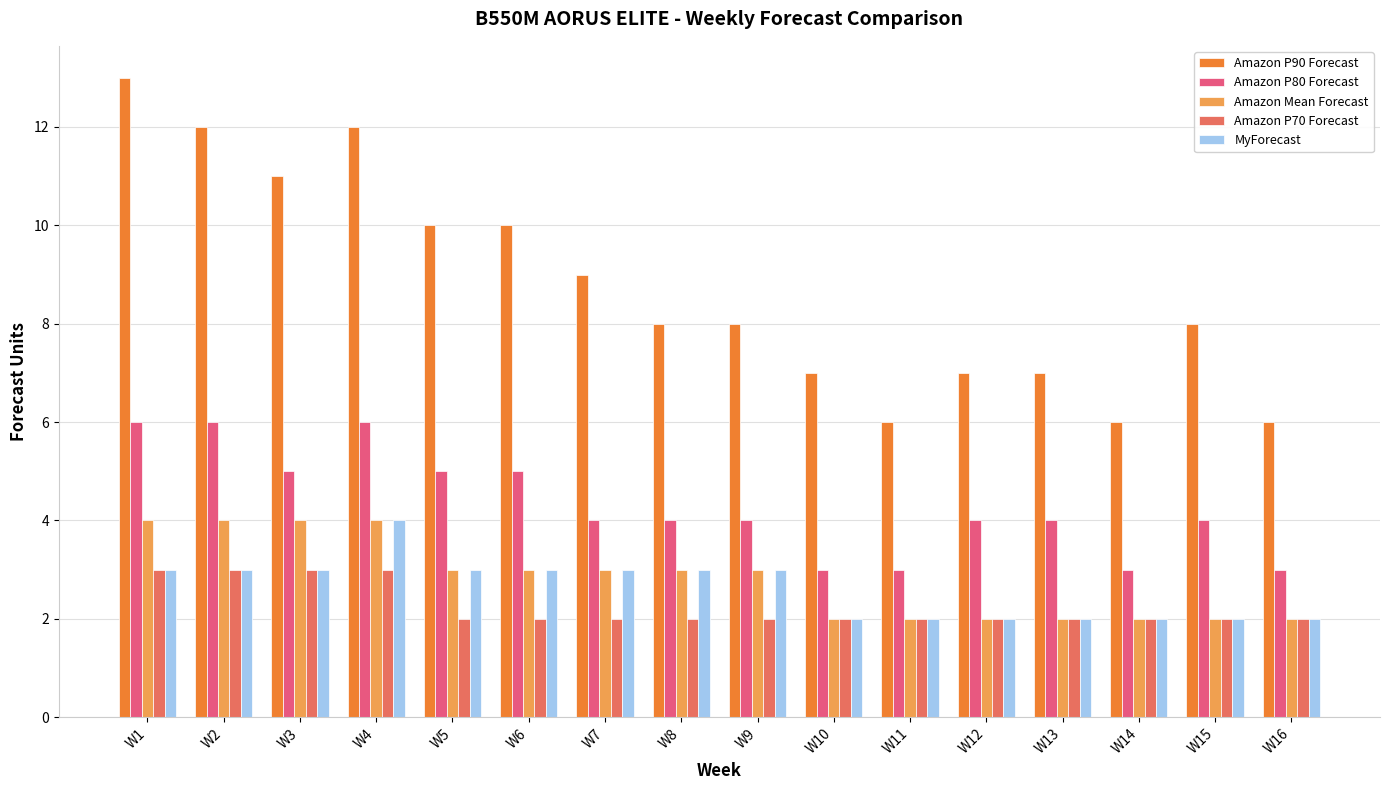

Is the value of Amazon P90 Forecast at W14 greater than the value of Amazon P80 Forecast at W8?

Yes